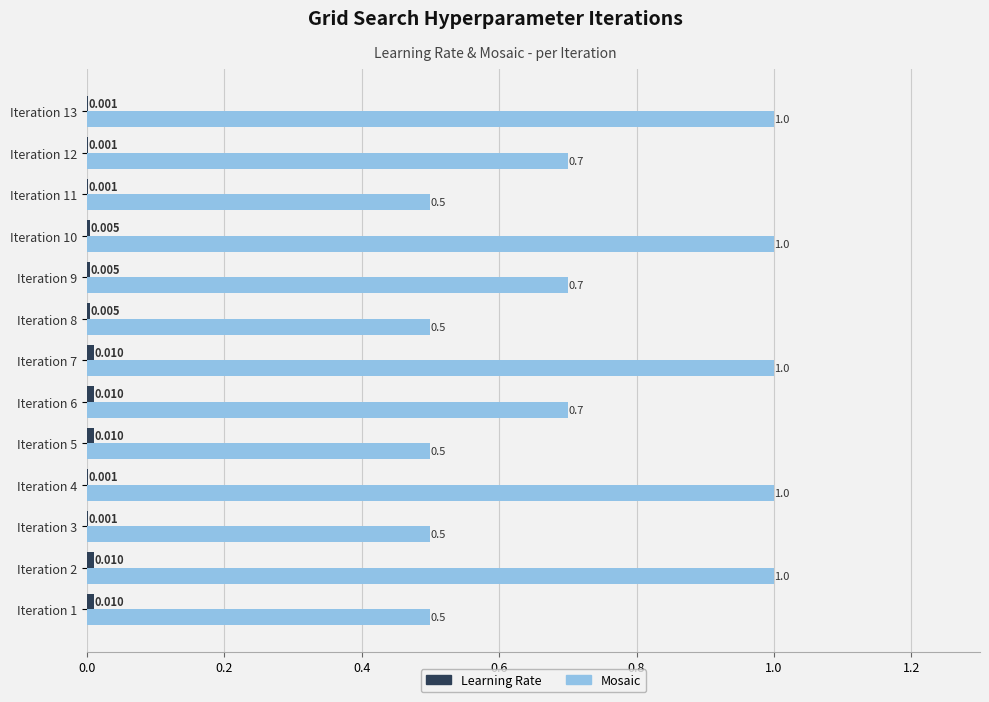

Which series has the largest total across all categories?

Mosaic